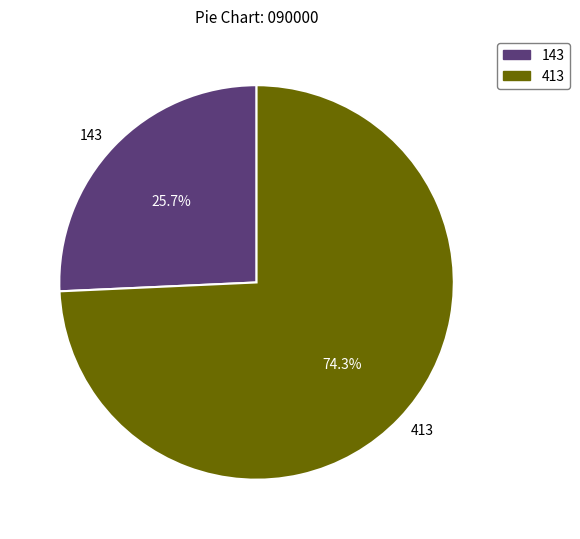

Count the number of slices in the pie.

2